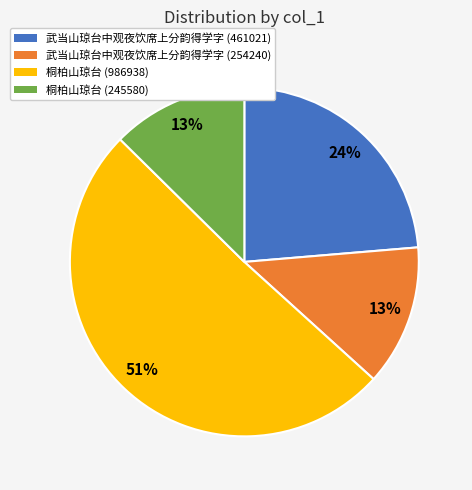

What is the largest slice in the pie chart?

桐柏山琼台 (986938)